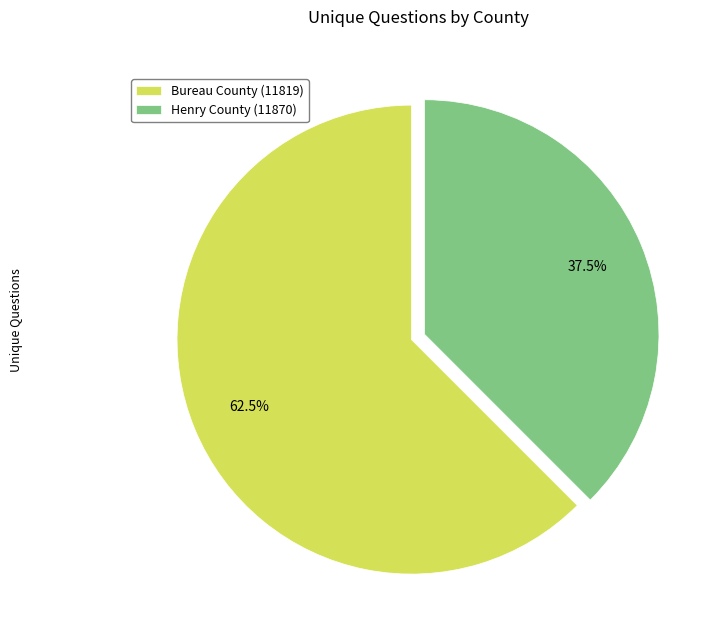

The Henry County (11870) slice represents 51% of the pie. True or false?

False